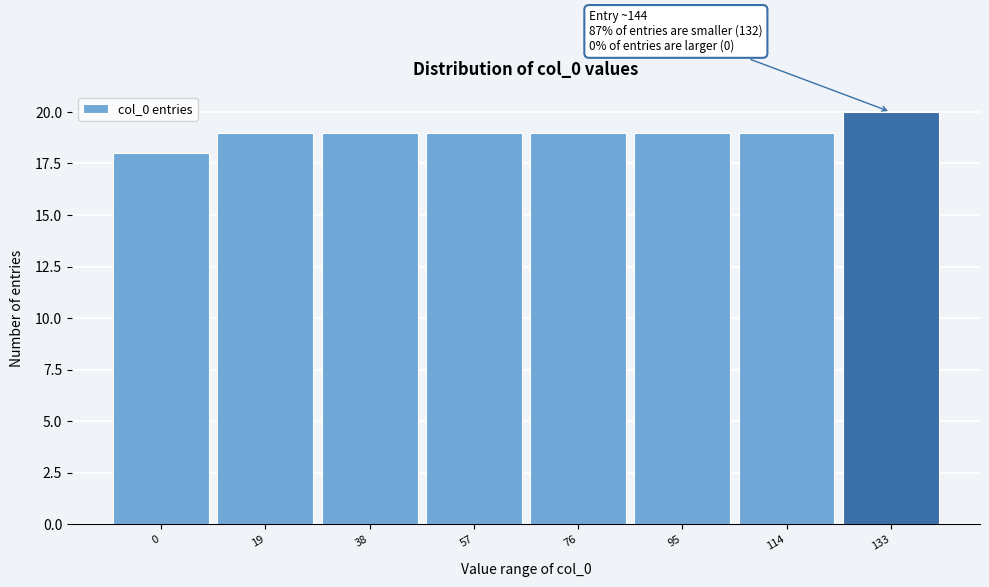

Reading left to right, list all the values displayed in this chart.

0=18	19=19	38=19	57=19	76=19	95=19	114=19	133=20